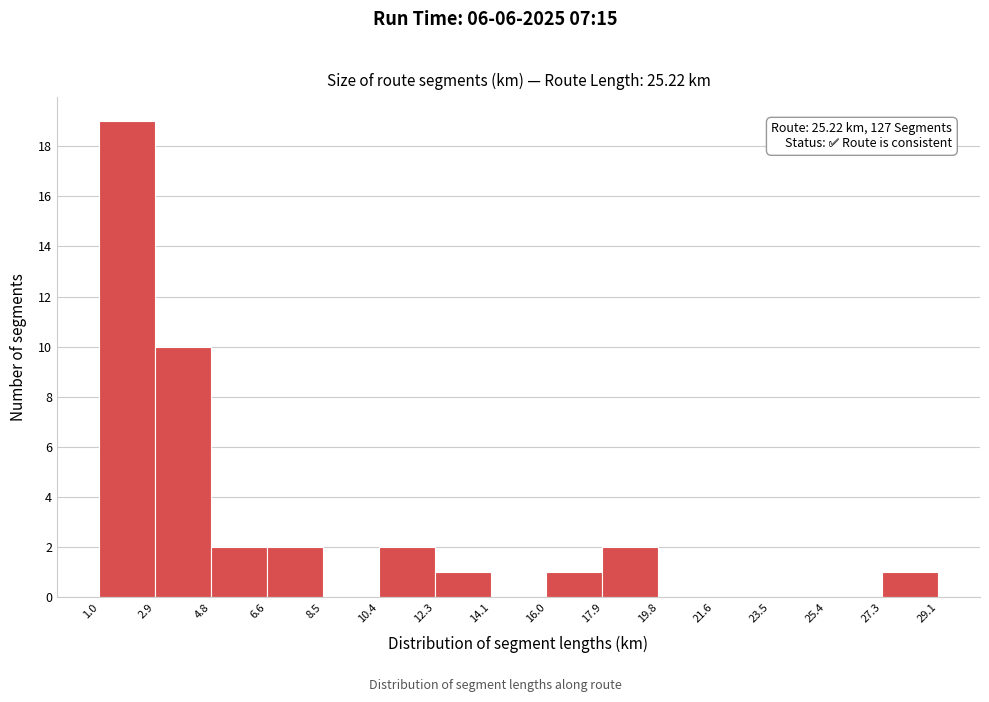

Over which range of the x-axis is the bar tallest?

1.0 to 2.9